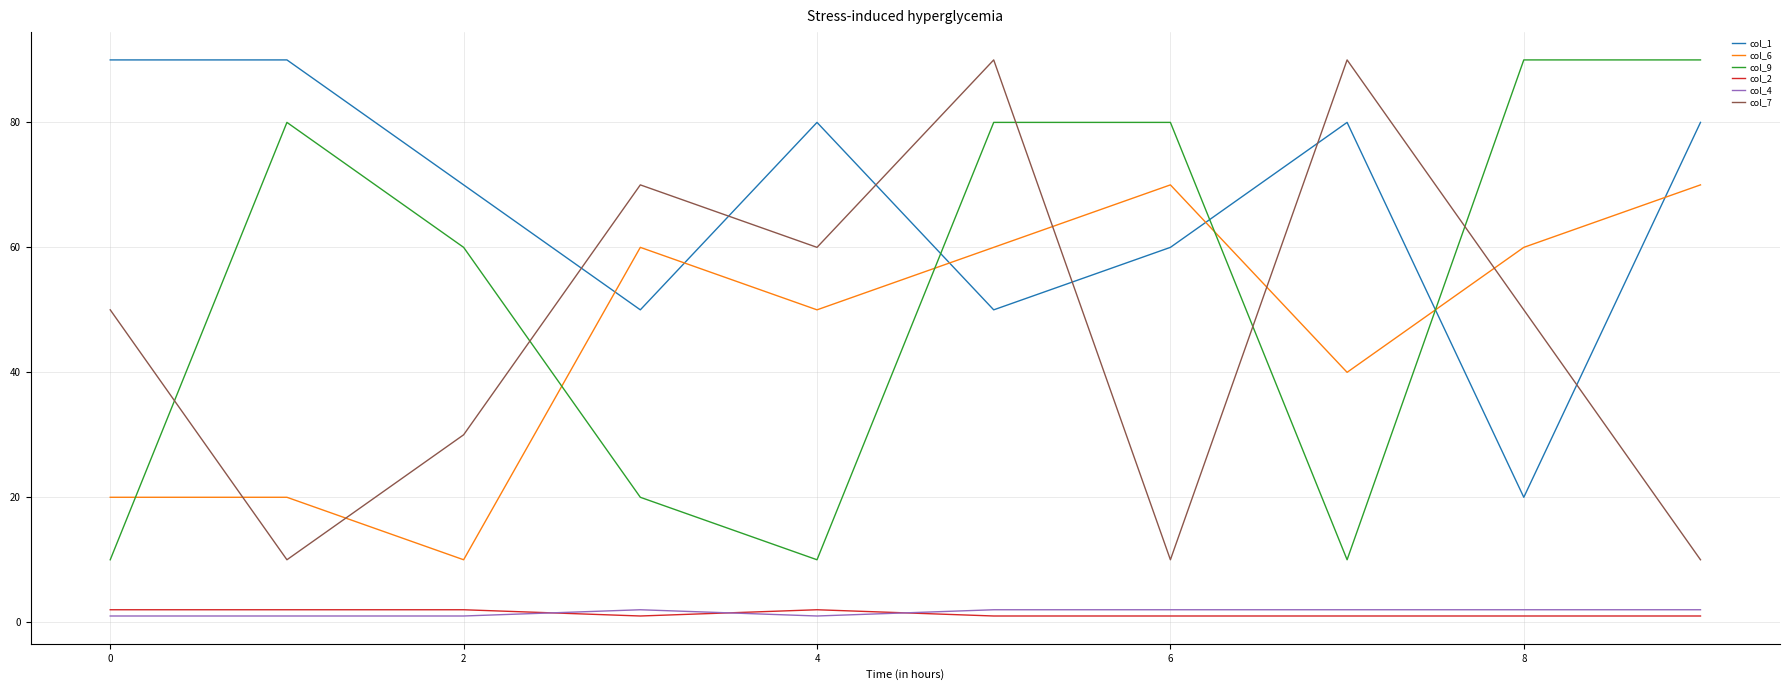

How many intersections are there between col_6 and col_9?

5